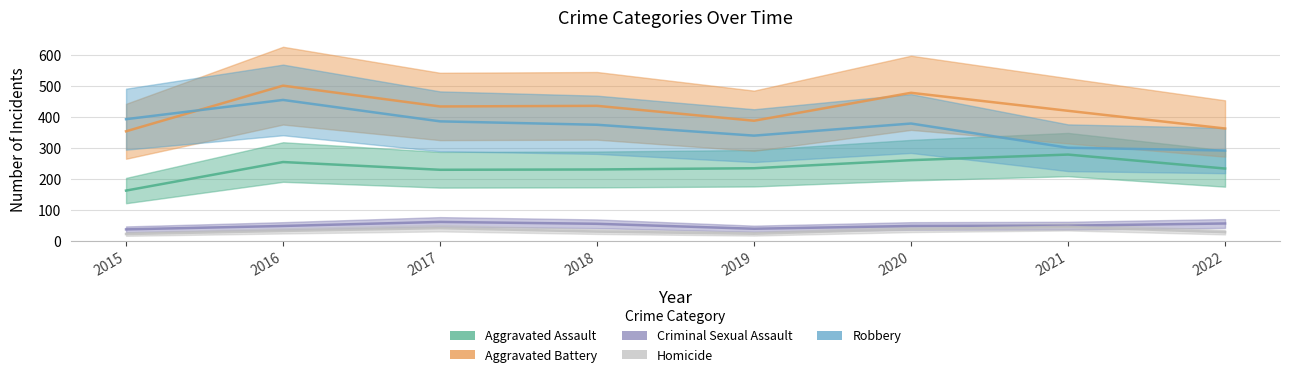

How many interior local peaks does the Aggravated Assault series have?

2